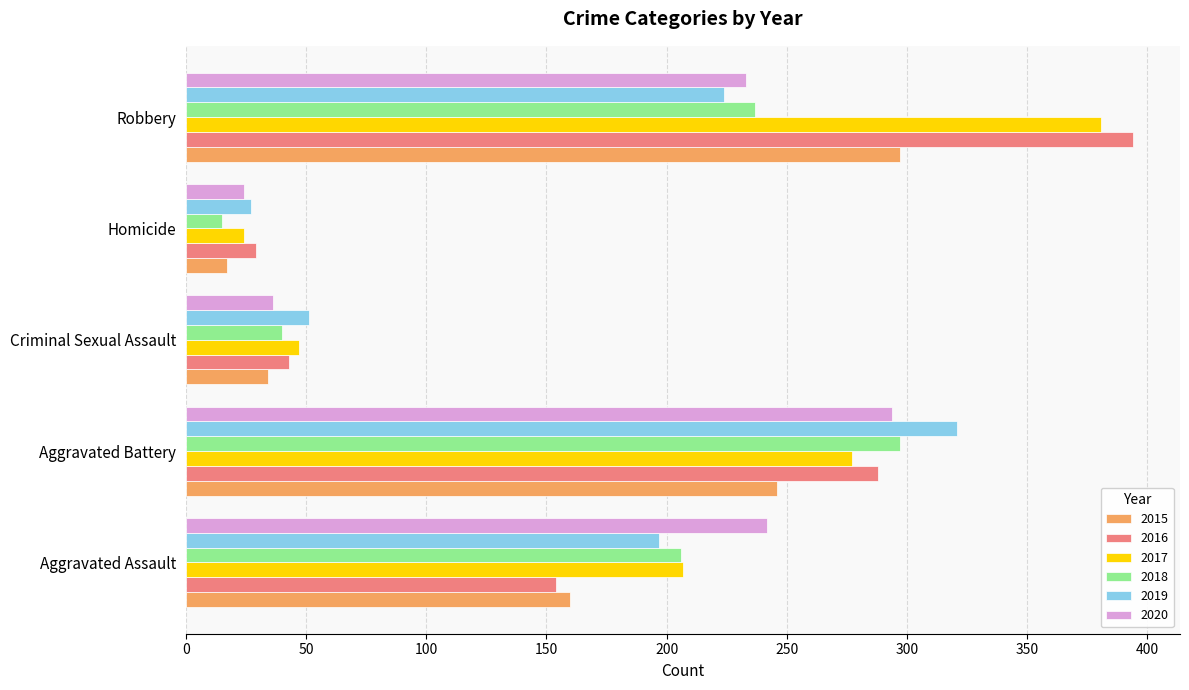

True or false: 2020 has a value of 233 at Robbery.

True